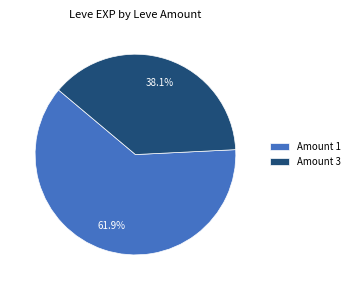

Rank the categories by value from lowest to highest.

Amount 3, Amount 1